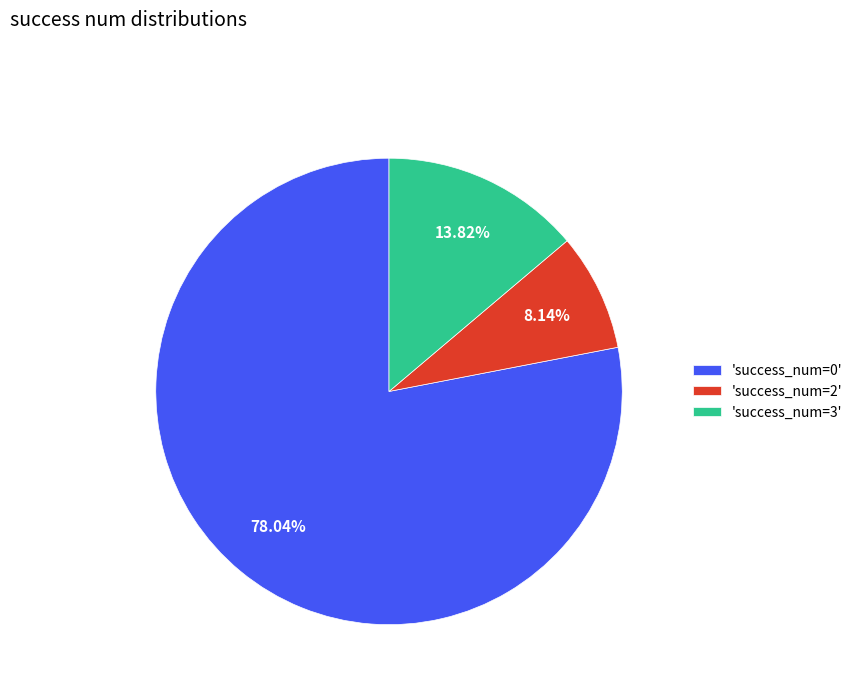

Does 'success_num=0' account for over 50% of the chart?

Yes